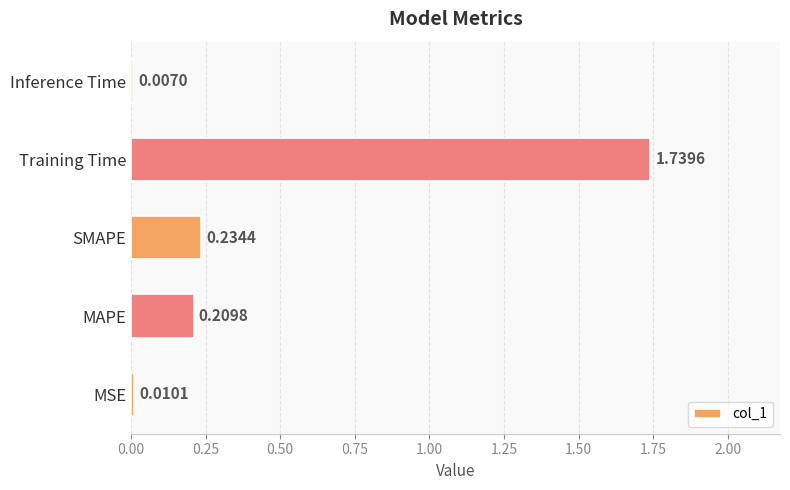

Which has a higher value, Training Time or MSE?

Training Time